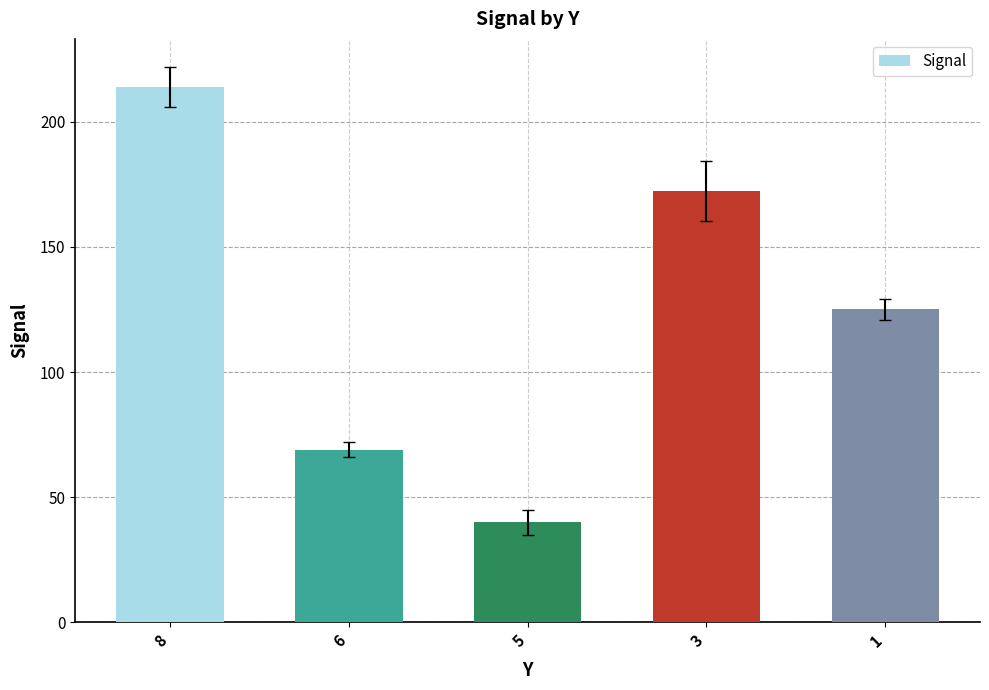

Does the chart contain any negative values?

No